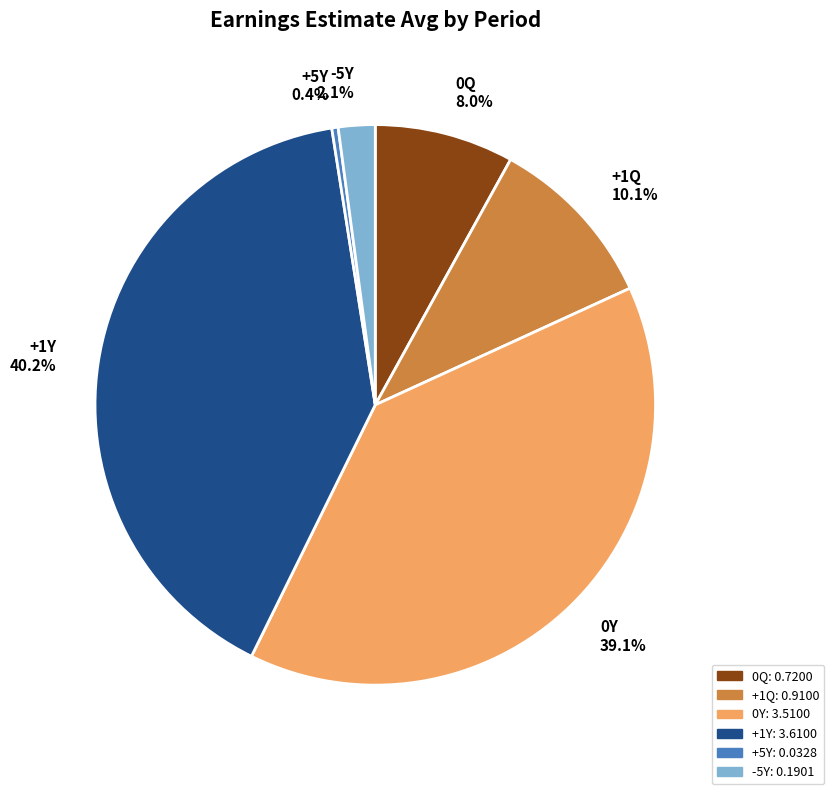

How many slices are in this pie chart?

6